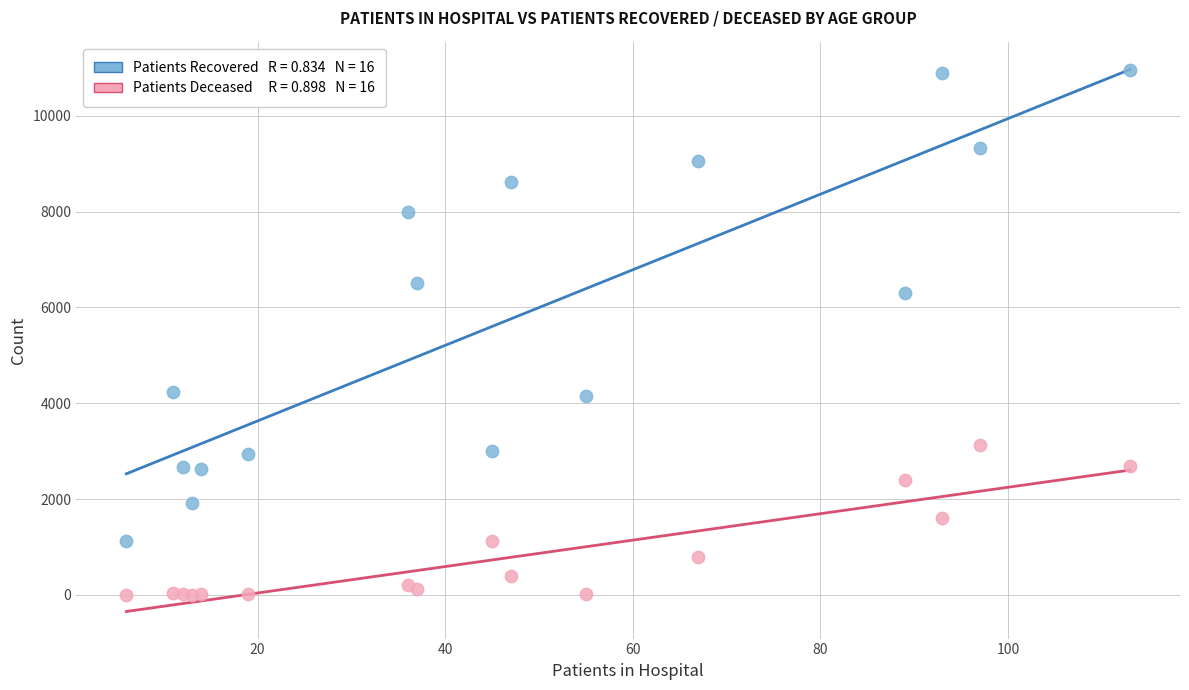

Across all series, what Y value is closest to 5475?

6299